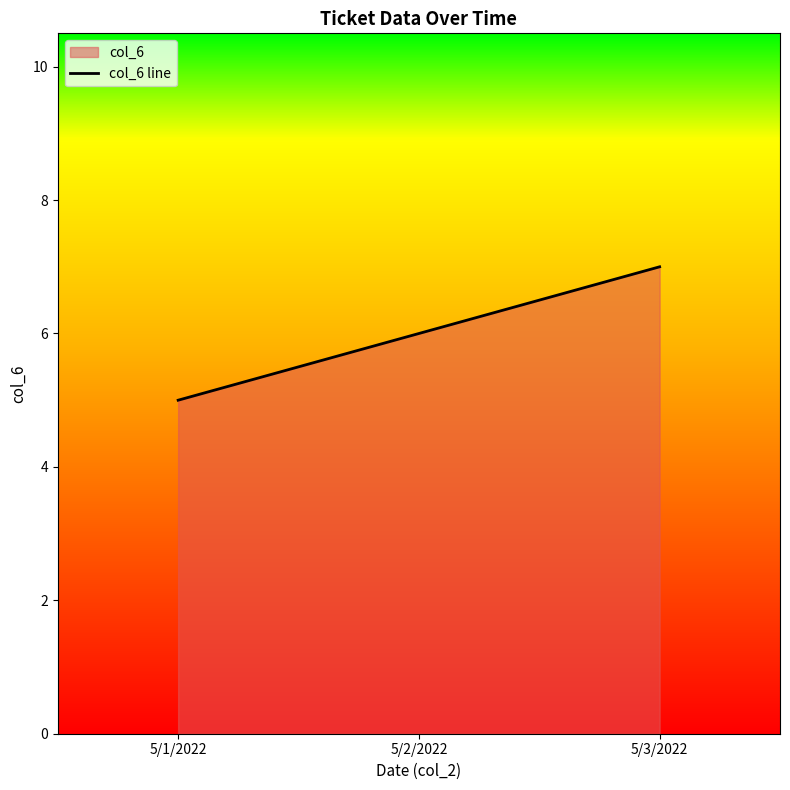

What position from the left is 5/2/2022?

2